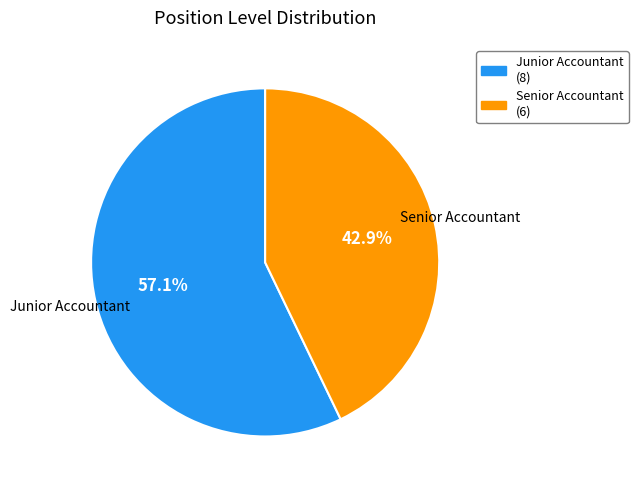

To the nearest percent, what percentage of the pie is Junior Accountant?

57%